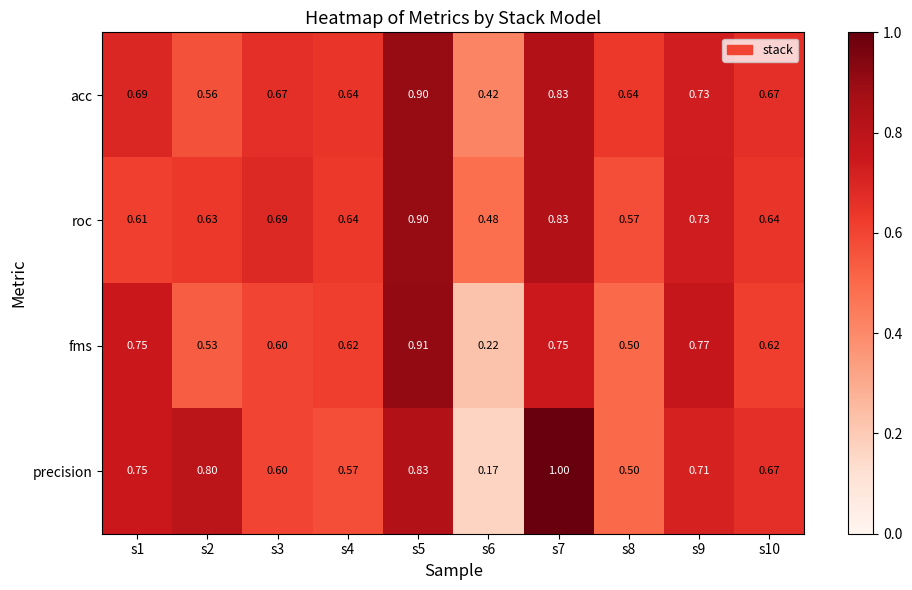

At which category is the sum across all series the highest?

s5